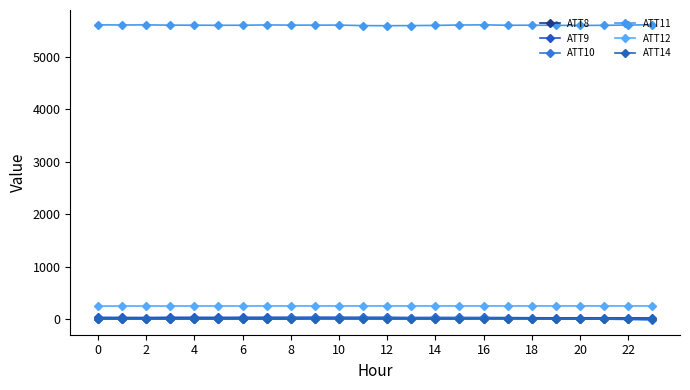

Is this an area chart (filled region under the line)?

No